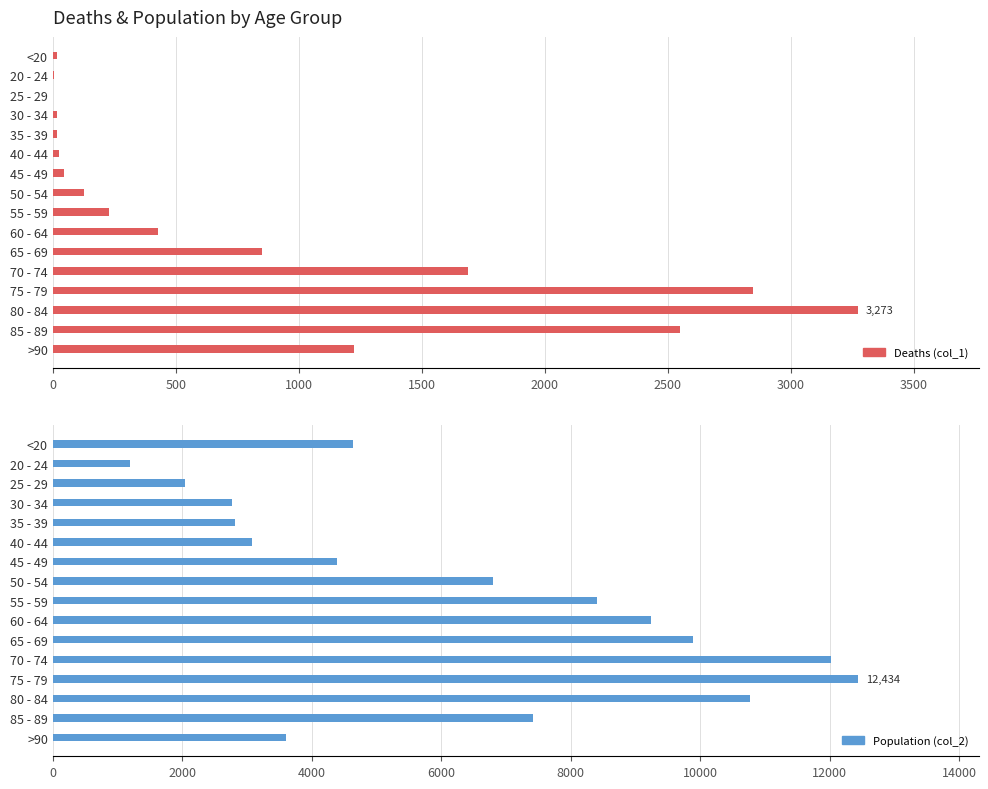

Rank the series by their average value, from lowest to highest.

col_1, col_2